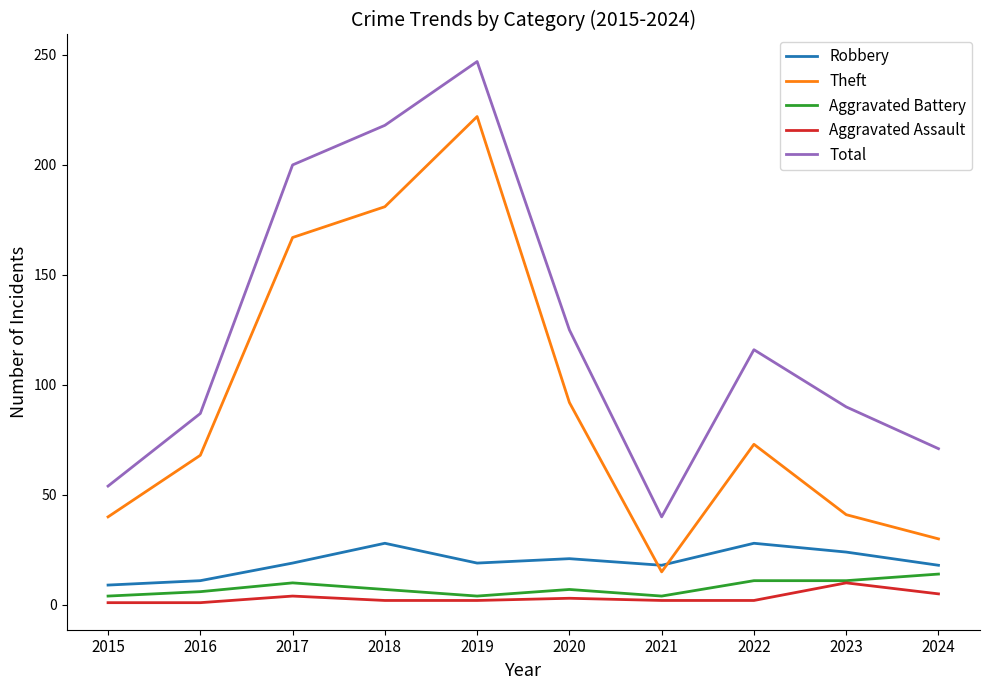

What is the average value of the Total series?

125